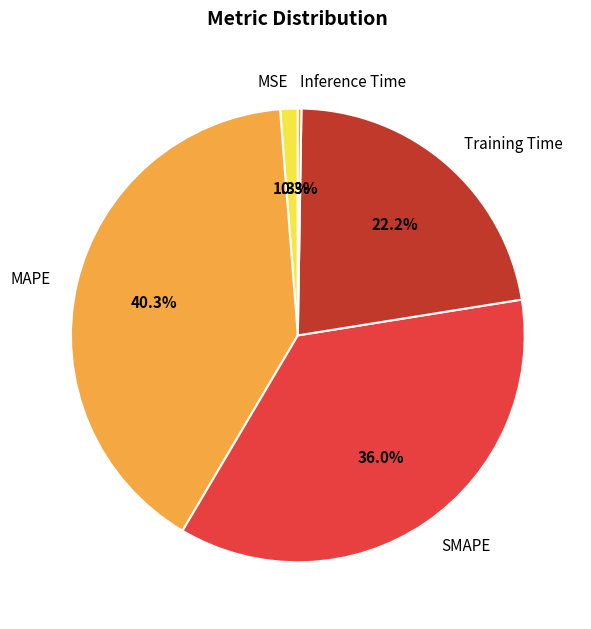

Which category has the biggest portion of the pie?

MAPE